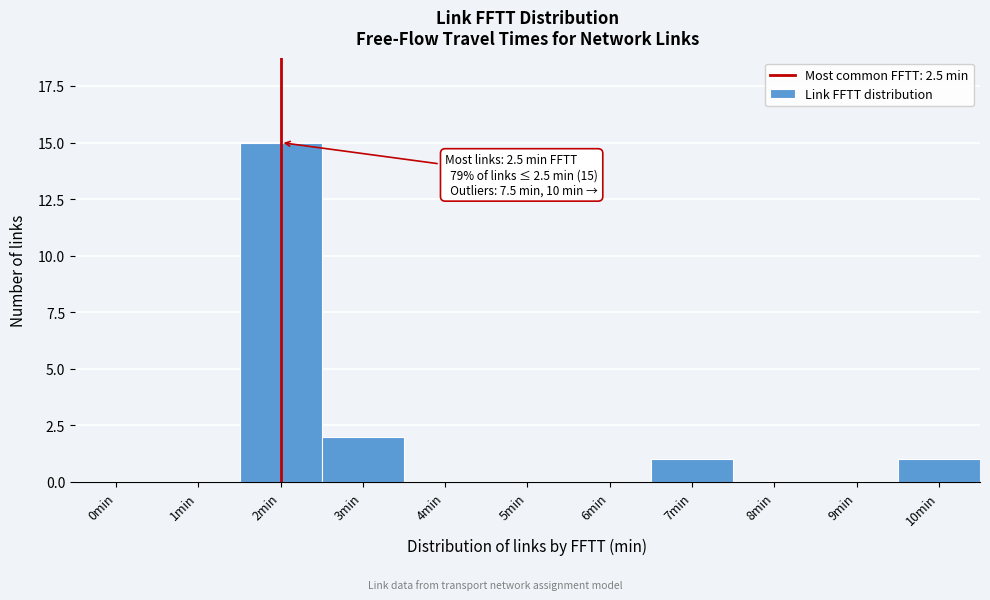

Reading left to right, list all the values displayed in this chart.

0min=0	1min=0	2min=15	3min=2	4min=0	5min=0	6min=0	7min=1	8min=0	9min=0	10min=1